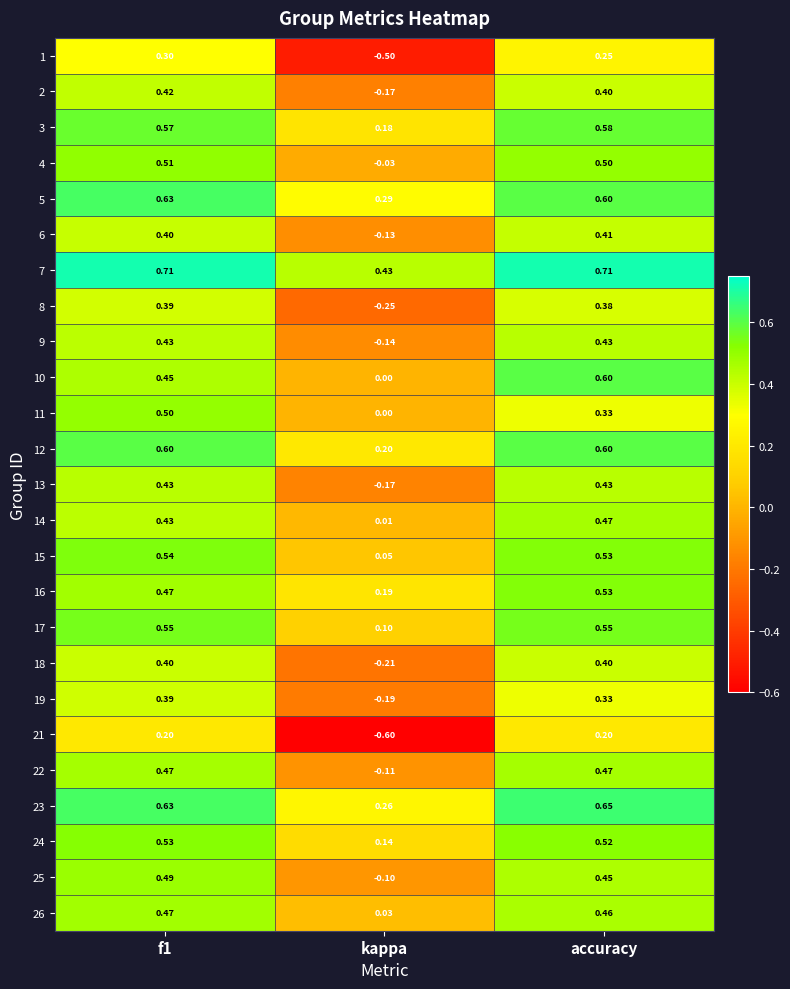

At which label does 18 reach its minimum?

kappa